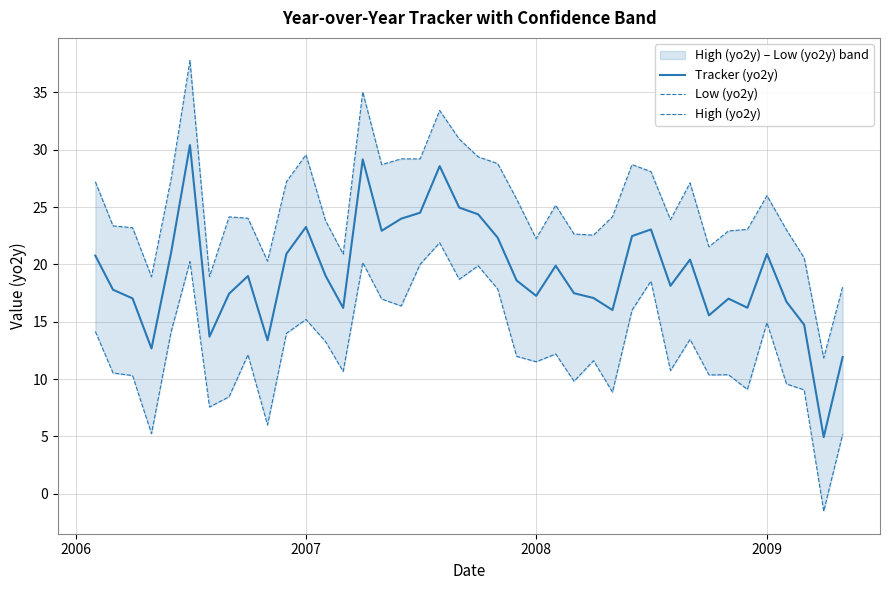

What is the highest value of the Tracker (yo2y) series?

30.4